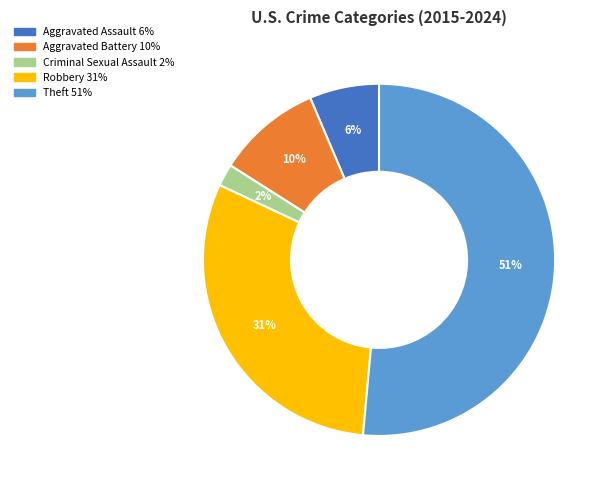

How many slices are in this pie chart?

5